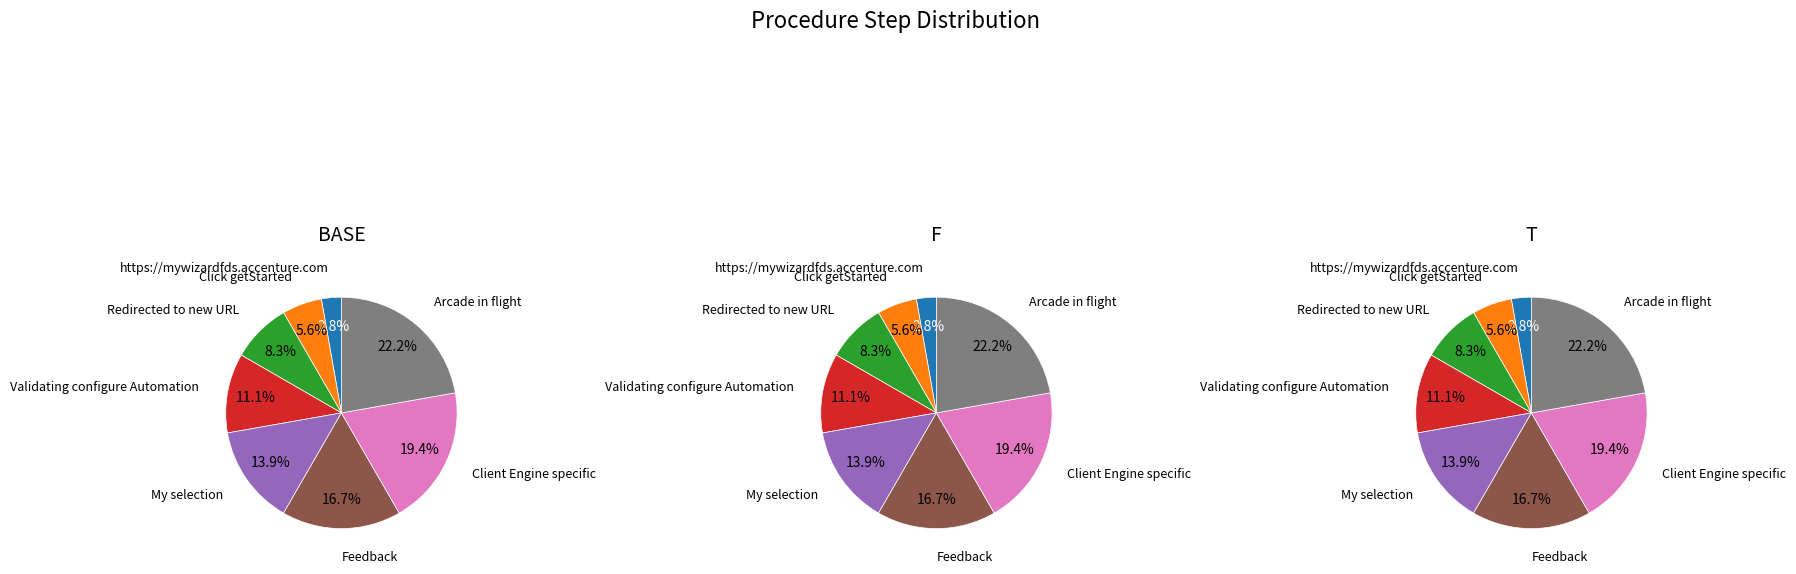

Rank the categories by value from highest to lowest.

Arcade in flight, Client Engine specific, Feedback, My selection, Validating configure Automation, Redirected to new URL, Click getStarted, https://mywizardfds.accenture.com